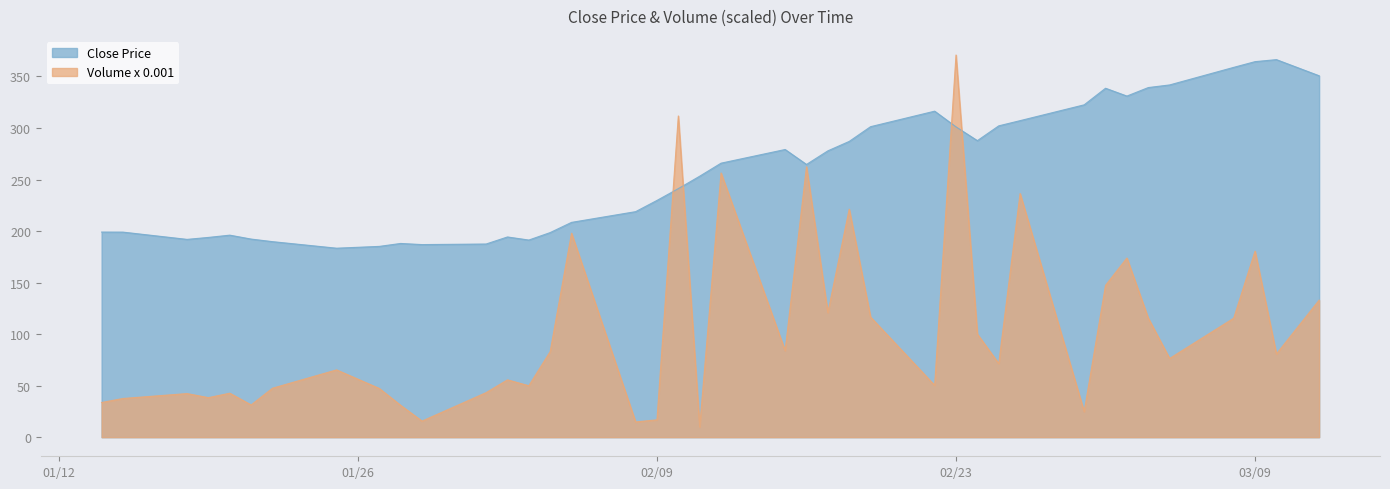

Where is Close nearest to the value 274?

2021-02-17